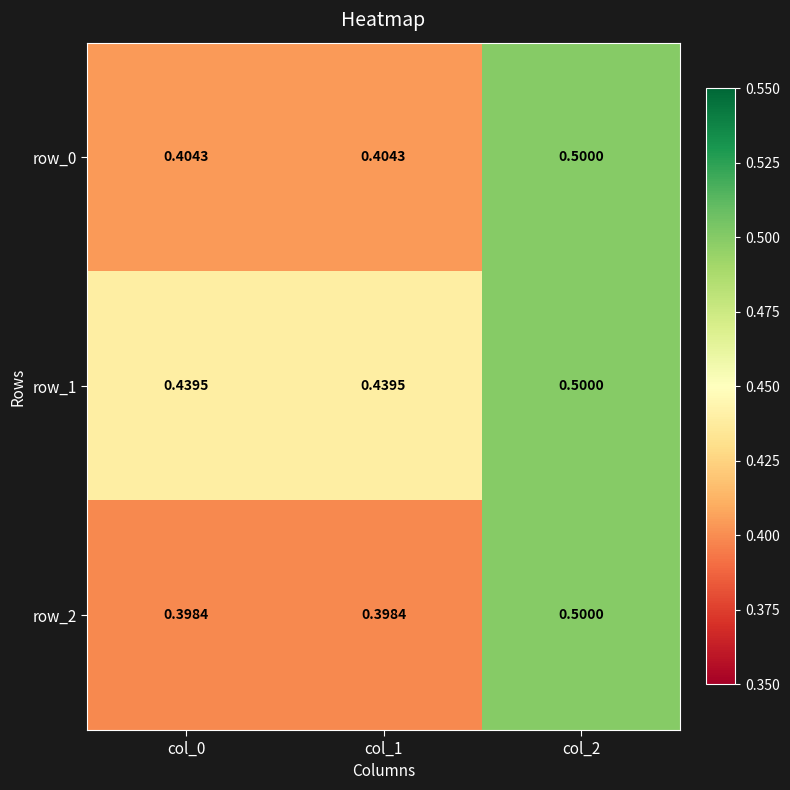

Is the value of row_0 at col_0 greater than the value of row_1 at col_2?

No